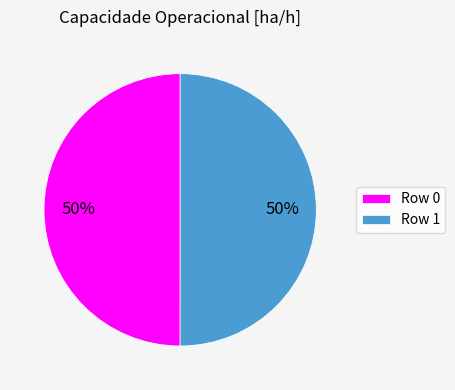

Is it true that Row 1 is 60% of the pie?

False